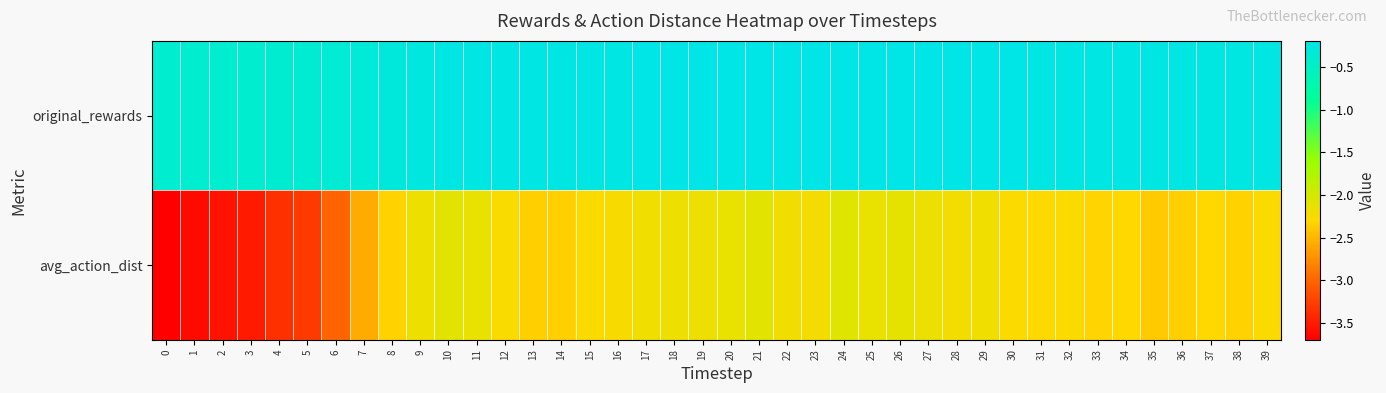

How many series are shown in this chart?

2